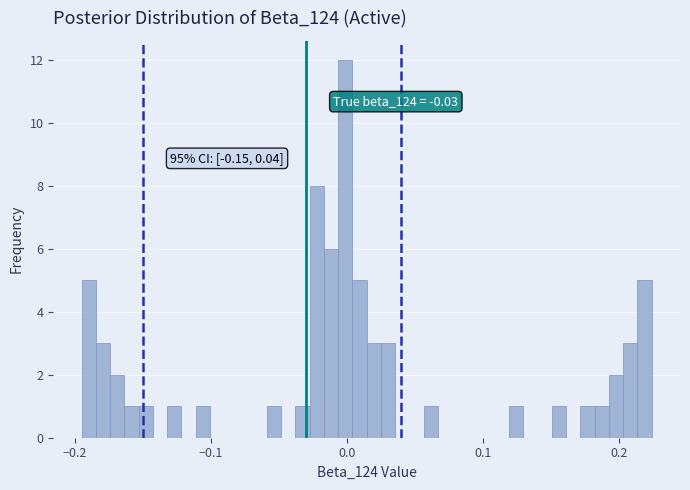

Read against the x-axis, roughly where is the centre of the tallest bar?

0.00